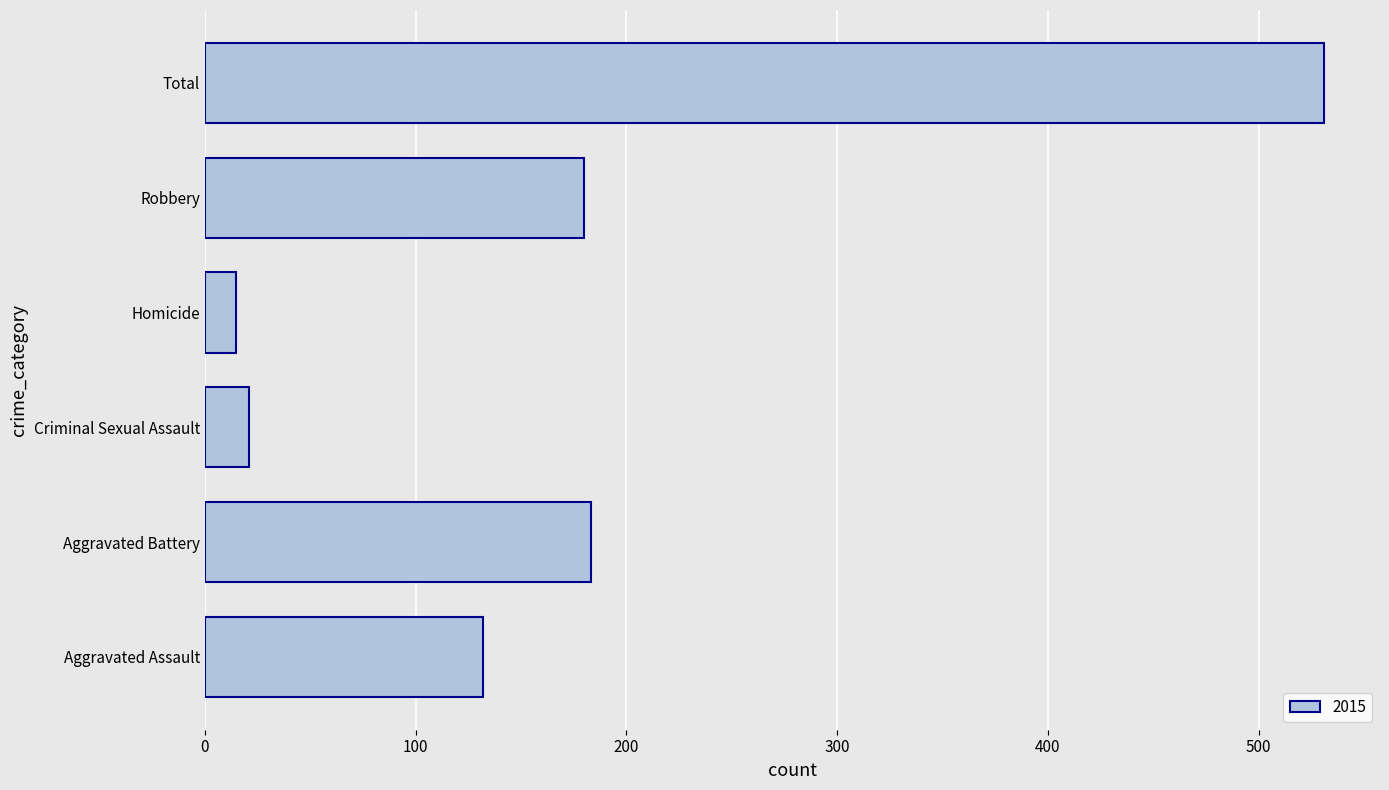

What is the difference between the values at Total and Homicide?

516